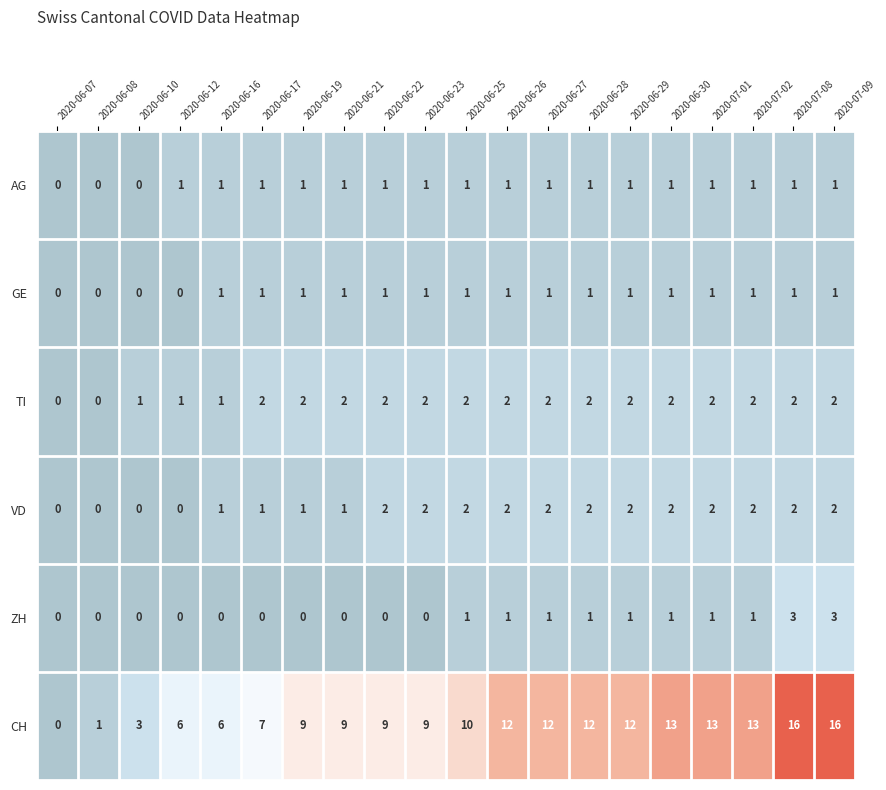

How many series are shown in this chart?

6